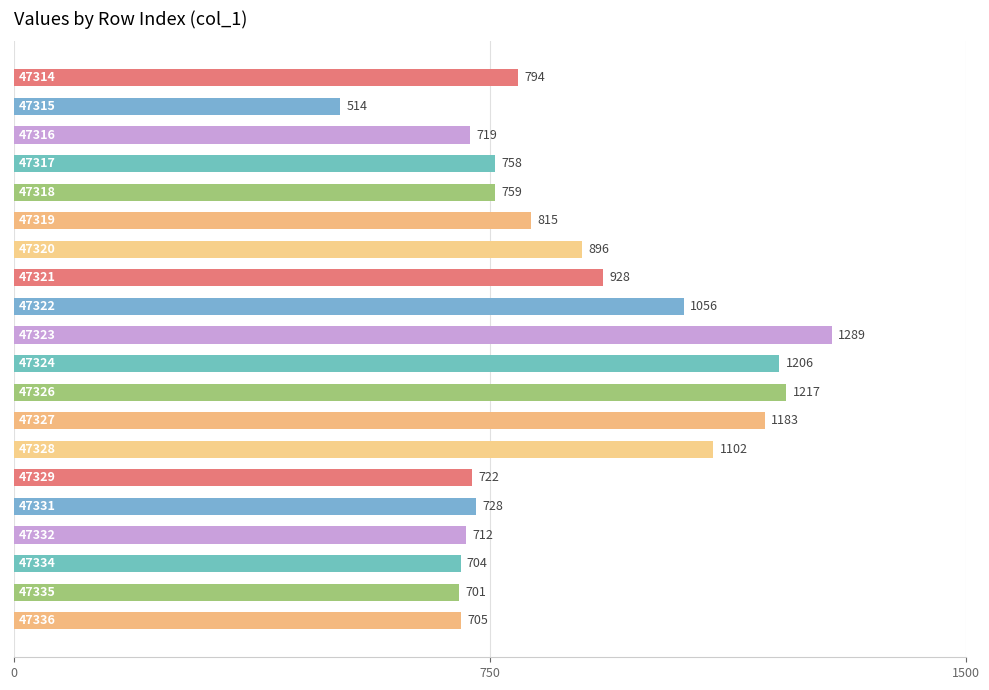

What is the smallest value displayed?

514